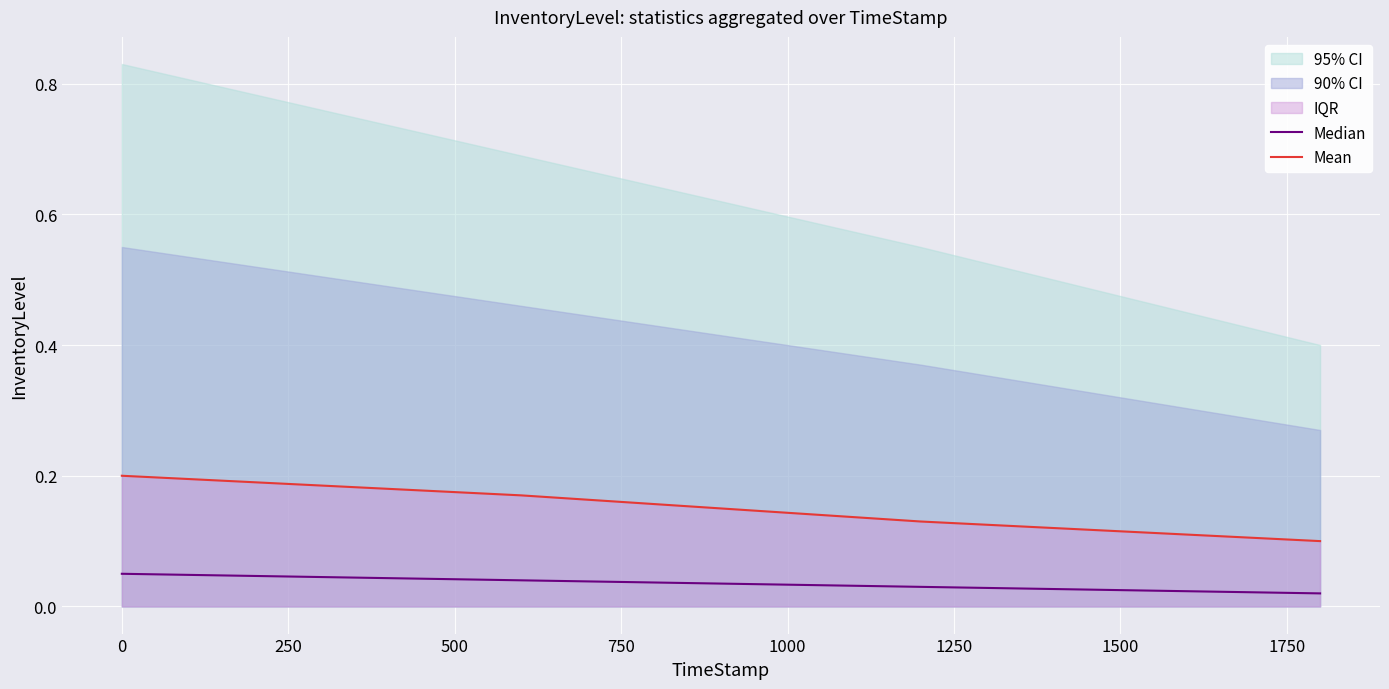

True or false: Mean and Median cross at least once.

False